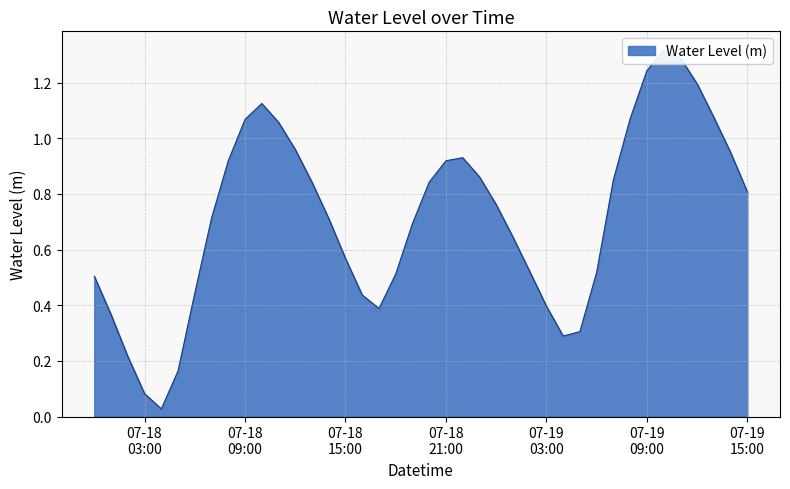

How many interior local valleys (lower than both neighbors) does the data have?

3